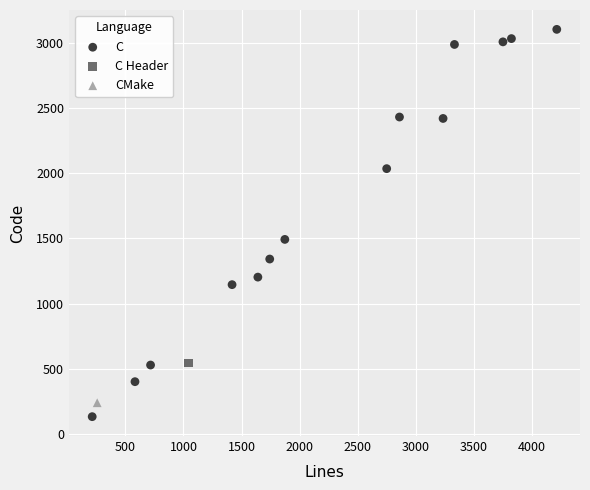

What are all the series names shown in the legend?

C, C Header, CMake